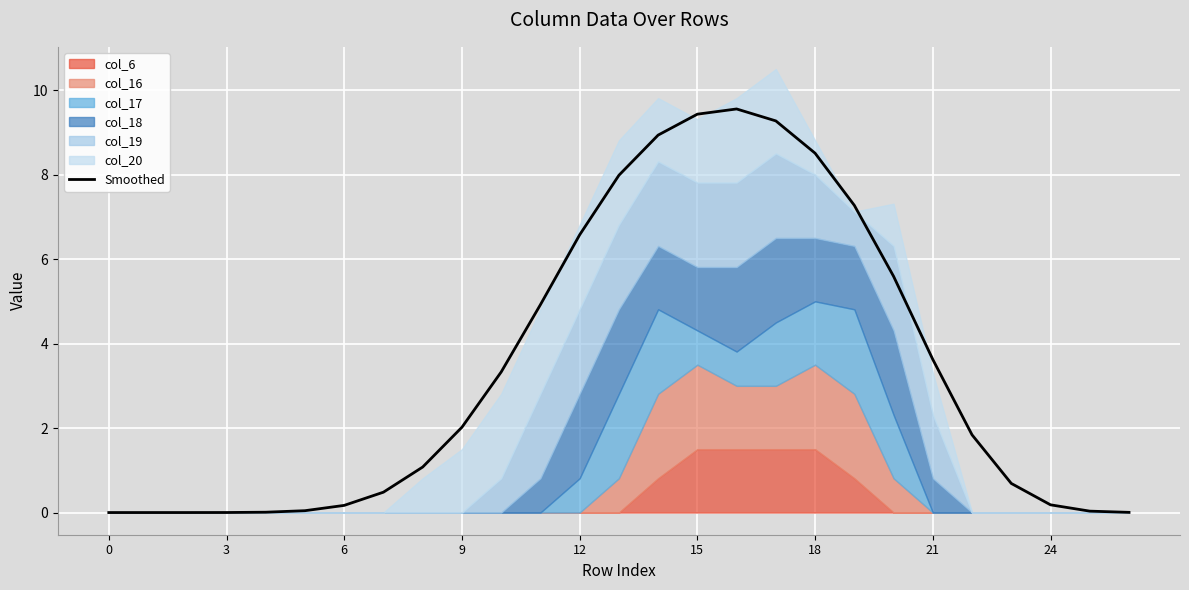

Approximately how many times larger is the value at 14 compared to 10?

2.7